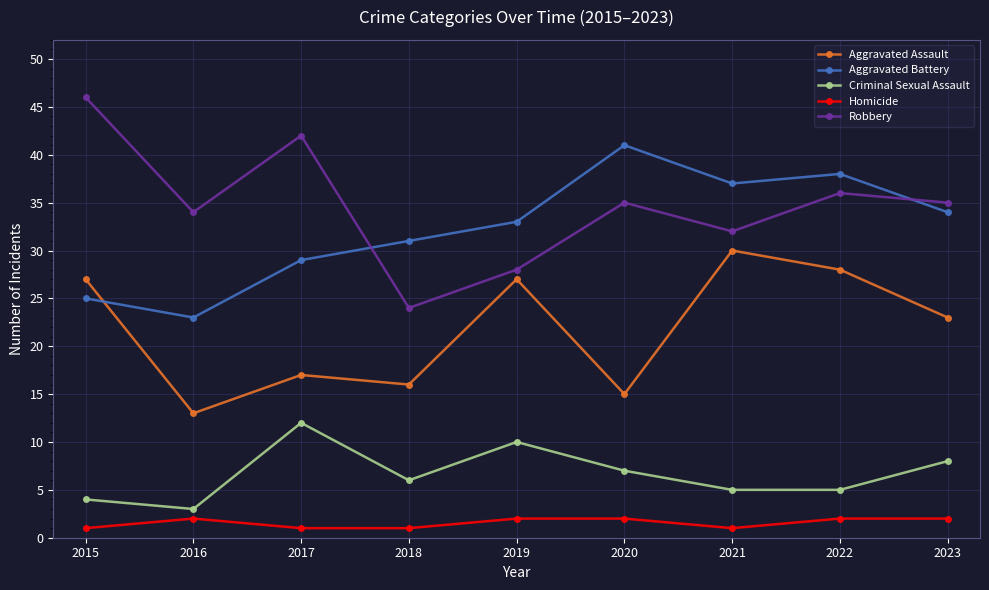

Reading left to right, extract all data points from this chart.

Aggravated Assault: 27	13	17	16	27	15	30	28	23
Aggravated Battery: 25	23	29	31	33	41	37	38	34
Criminal Sexual Assault: 4	3	12	6	10	7	5	5	8
Homicide: 1	2	1	1	2	2	1	2	2
Robbery: 46	34	42	24	28	35	32	36	35